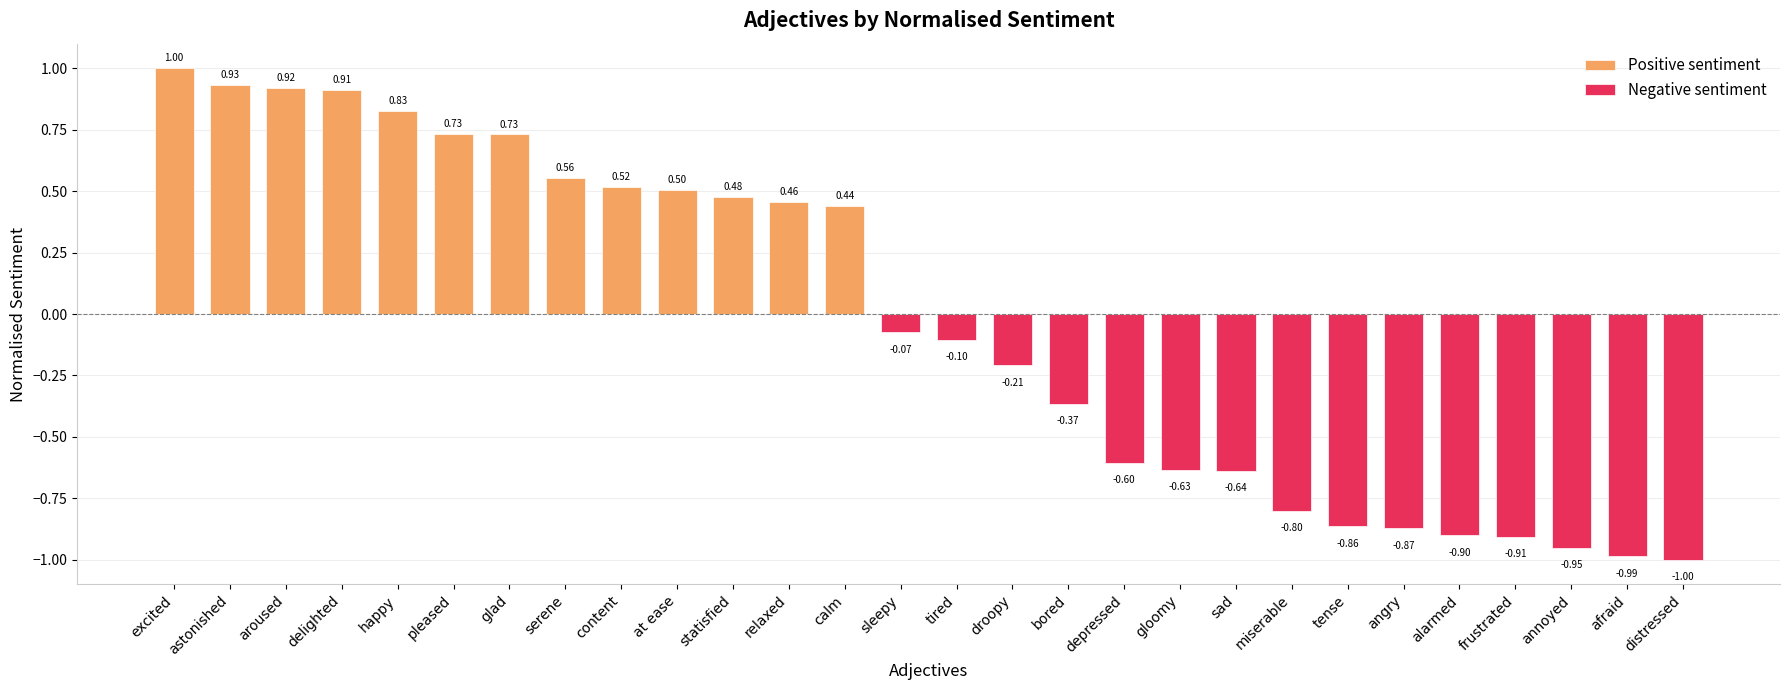

Rank the categories by value from lowest to highest.

distressed, afraid, annoyed, frustrated, alarmed, angry, tense, miserable, sad, gloomy, depressed, bored, droopy, tired, sleepy, calm, relaxed, statisfied, at ease, content, serene, glad, pleased, happy, delighted, aroused, astonished, excited